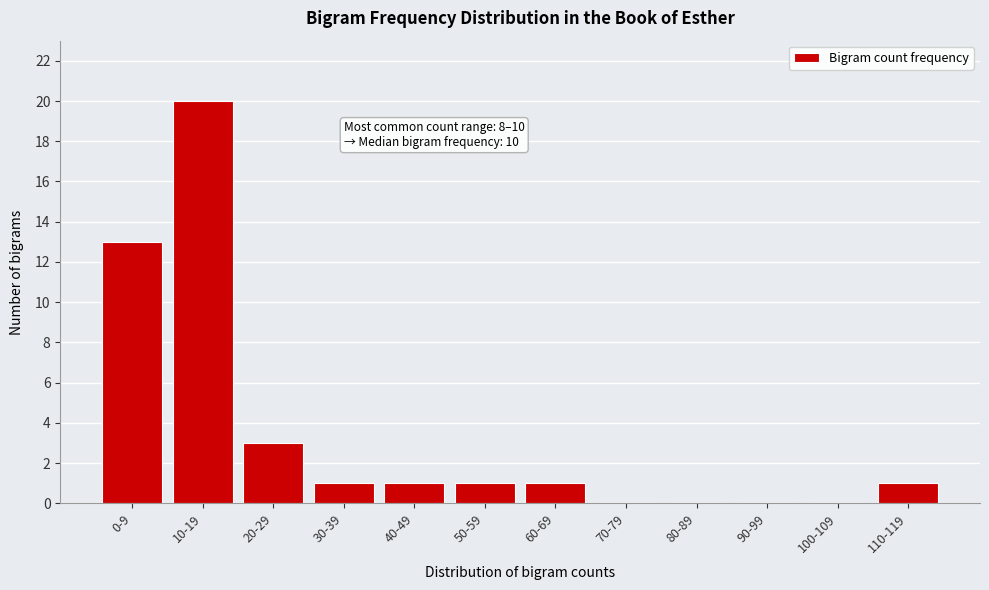

Reading right to left, extract all data points from this chart.

110-119=1	100-109=0	90-99=0	80-89=0	70-79=0	60-69=1	50-59=1	40-49=1	30-39=1	20-29=3	10-19=20	0-9=13